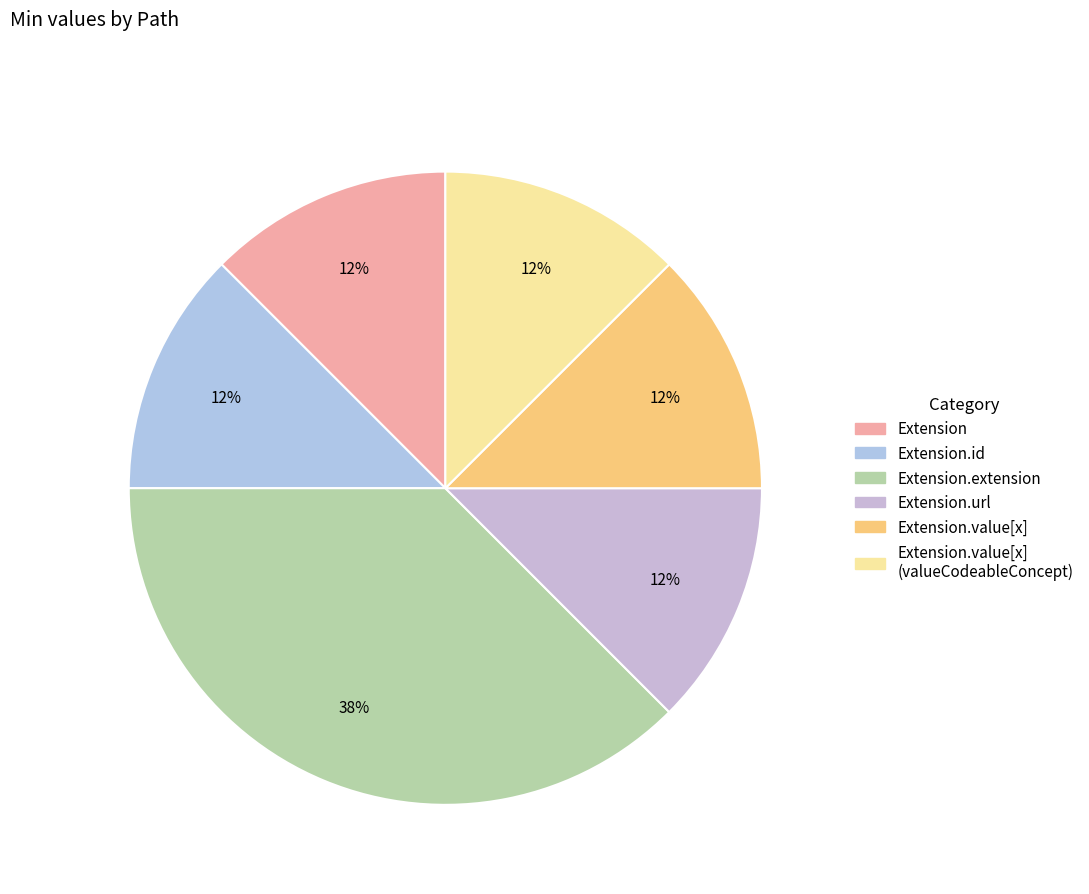

Which category has the smallest portion of the pie?

Extension